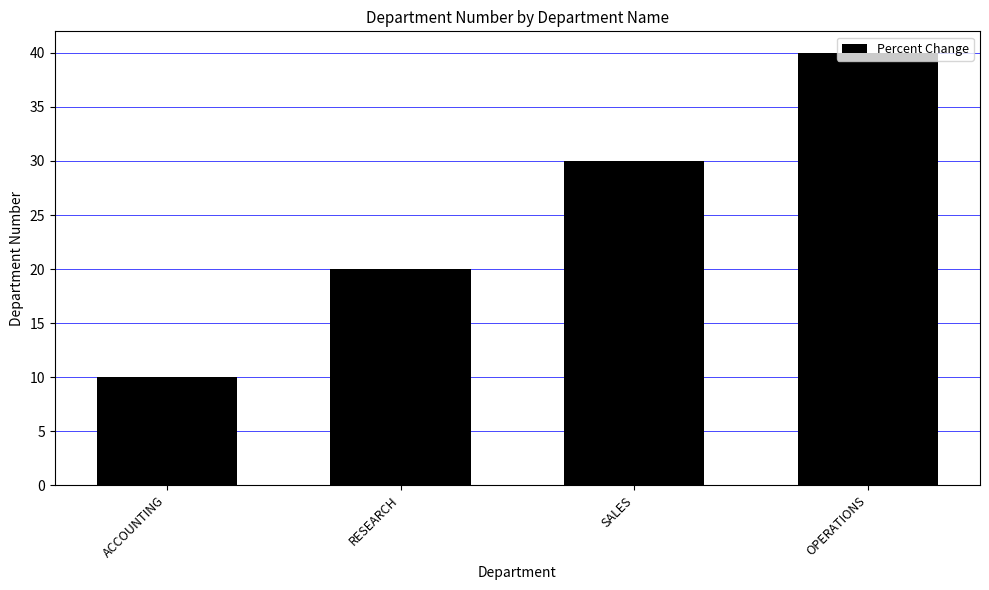

At which label is the value closest to 25?

RESEARCH